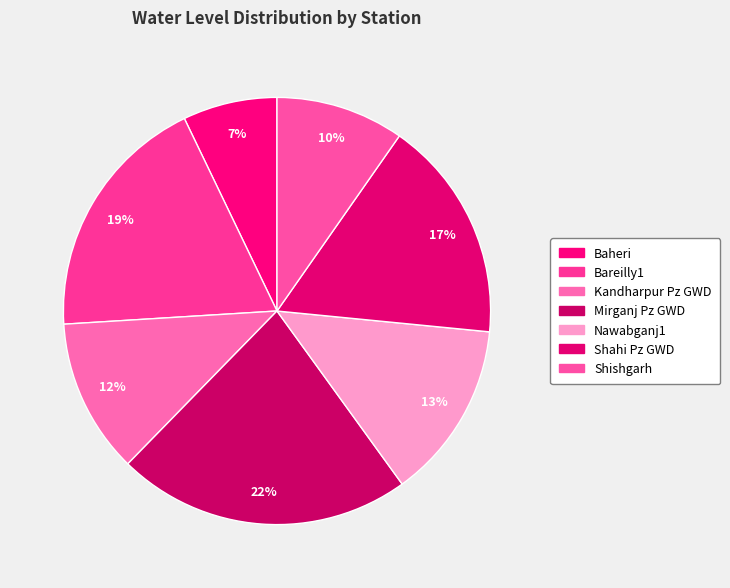

To the nearest percent, what percentage of the pie is Baheri?

7%